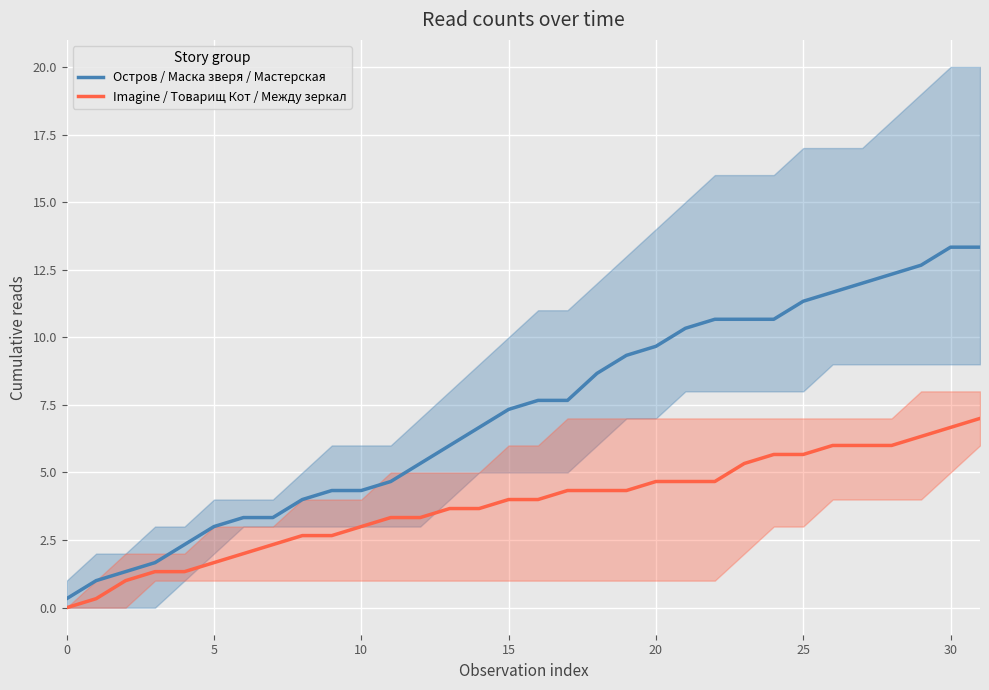

How many lines are shown in the chart?

2